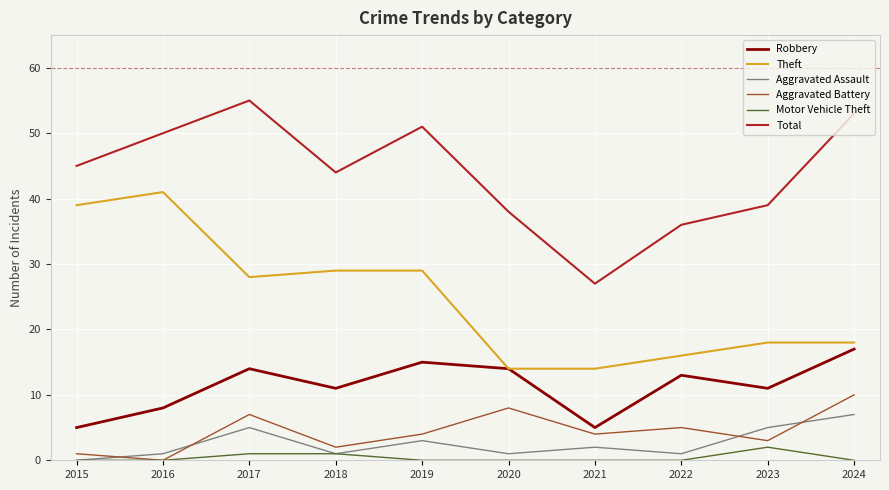

Between 2015 and 2020, which series saw the biggest shift?

Theft